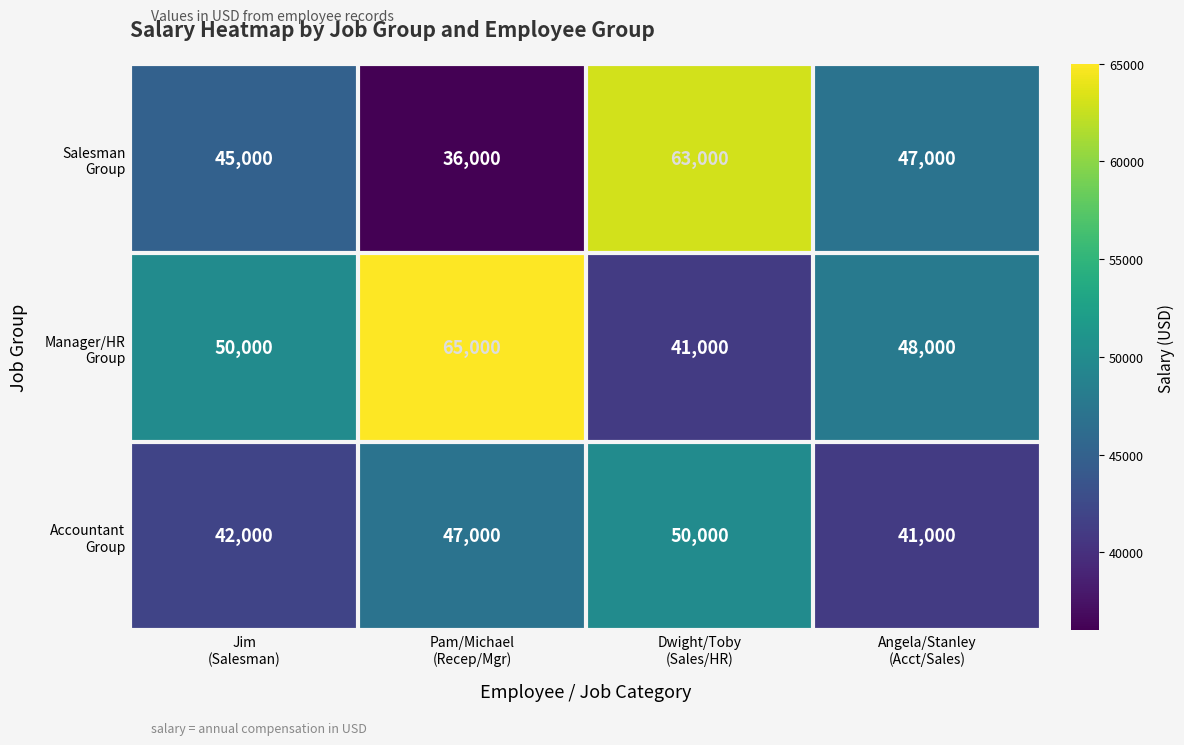

At how many categories does at least one series exceed 47452?

4